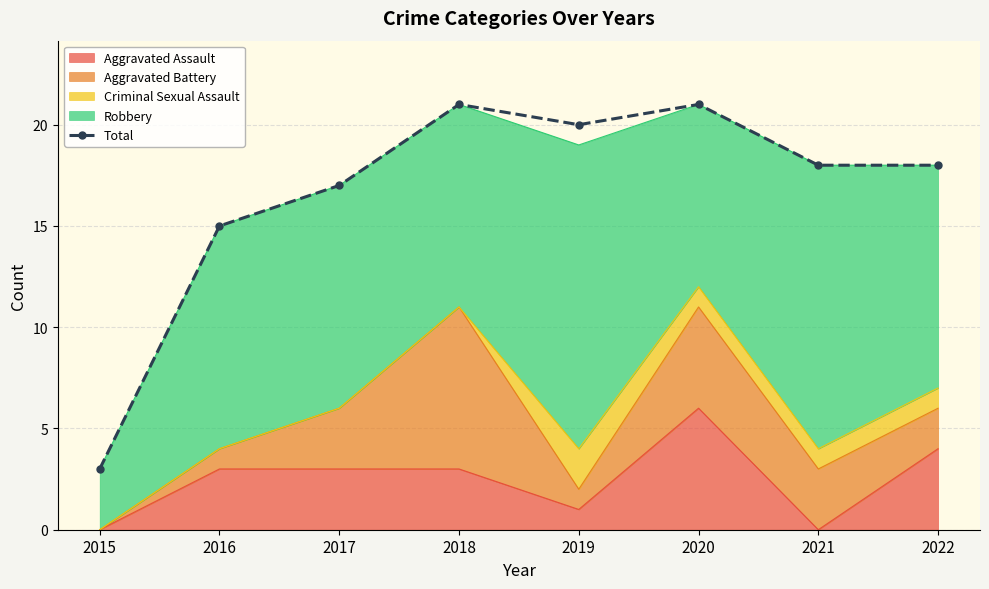

At which category does the chart reach its peak across all series?

2018